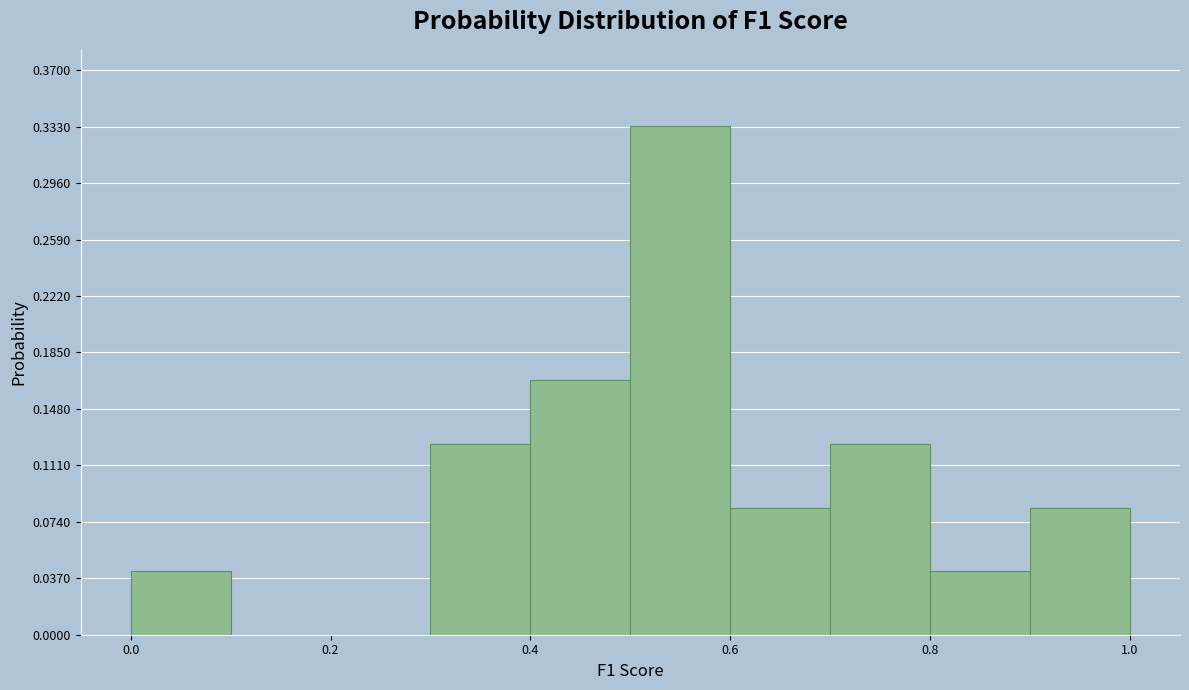

How tall is the bar that spans 0.6 to 0.7 on the x-axis? The values are not printed on the chart, so give them approximately, as read against the axis.

0.085